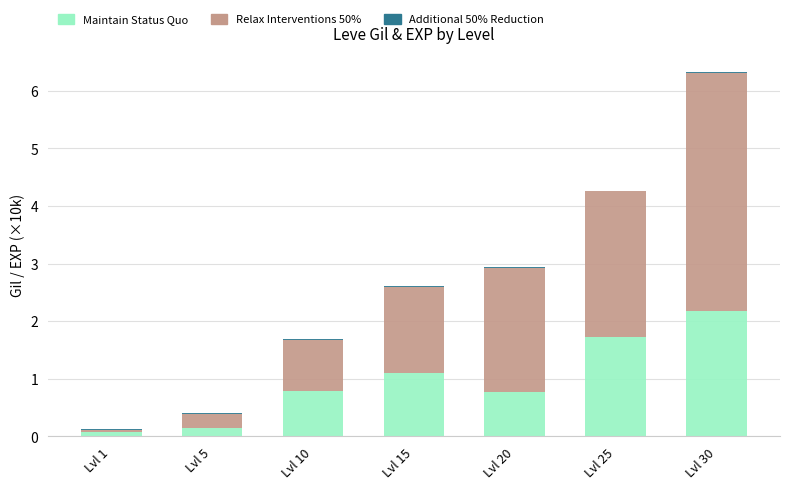

True or false: Maintain Status Quo has a value of 2.2 at Lvl 30.

True